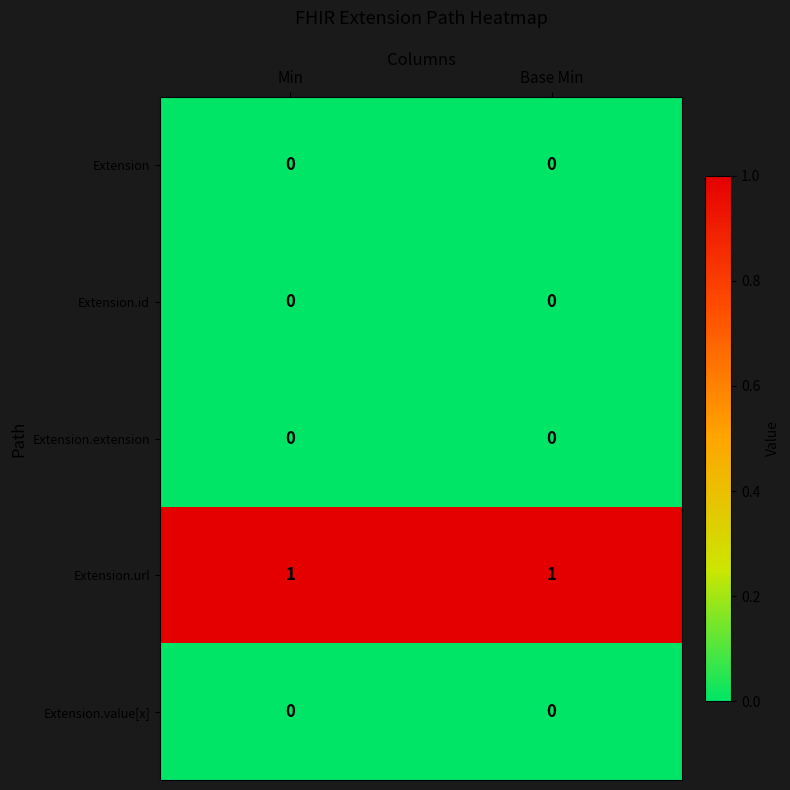

Reading right to left, list all the values displayed in this chart.

Extension: Base Min=0	Min=0
Extension.id: Base Min=0	Min=0
Extension.extension: Base Min=0	Min=0
Extension.url: Base Min=1	Min=1
Extension.value[x]: Base Min=0	Min=0